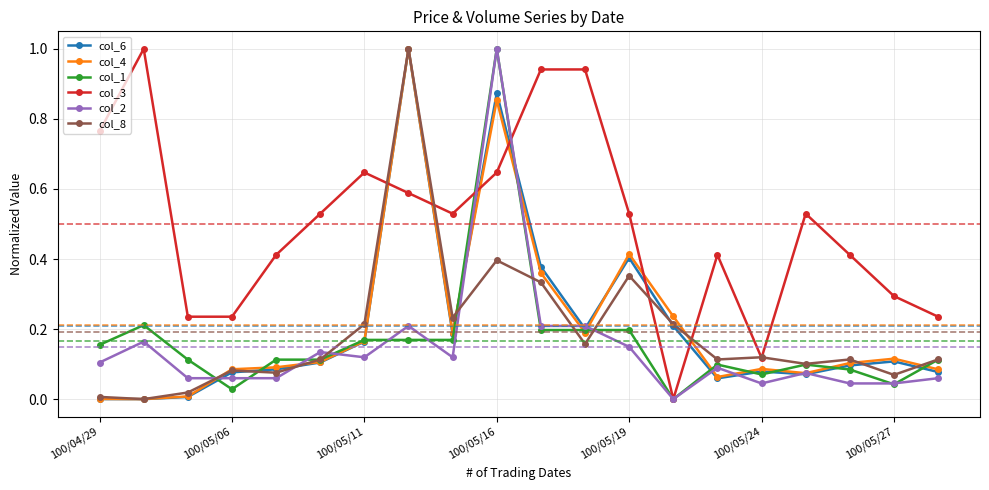

True or false: col_6 has more than 2 interior local peaks.

True